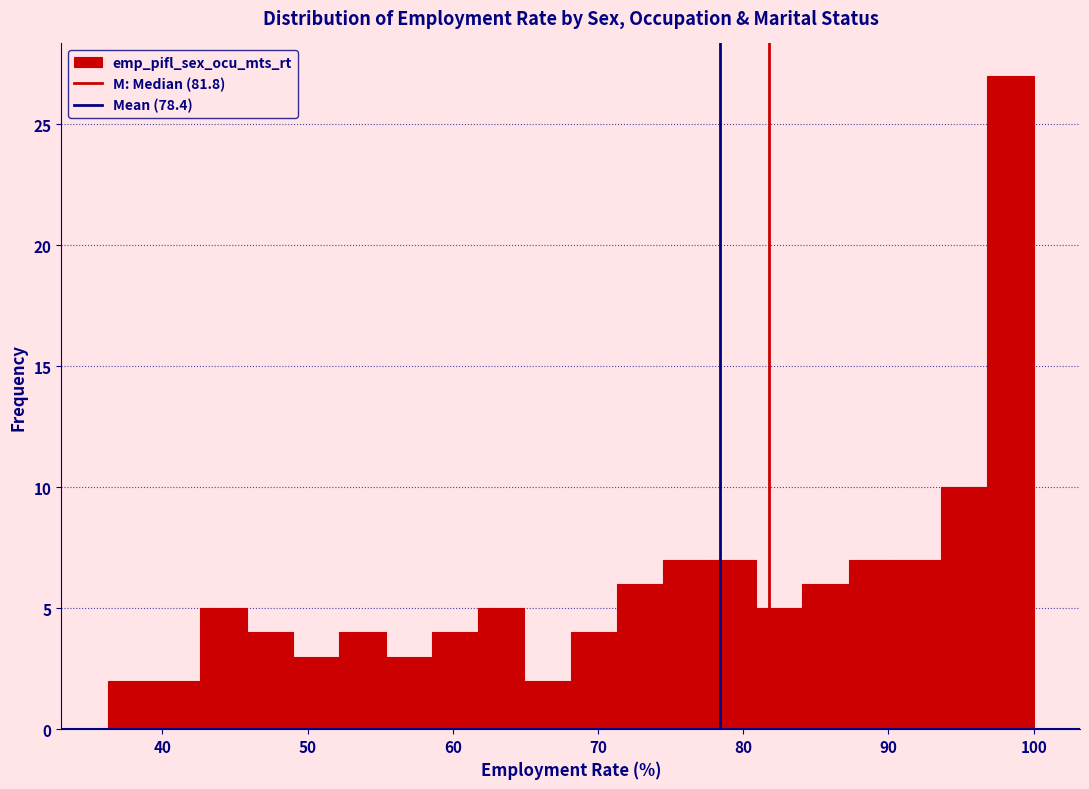

Around what value on the x-axis is the tallest bar? Give the approximate position of its centre, as read against the axis.

98